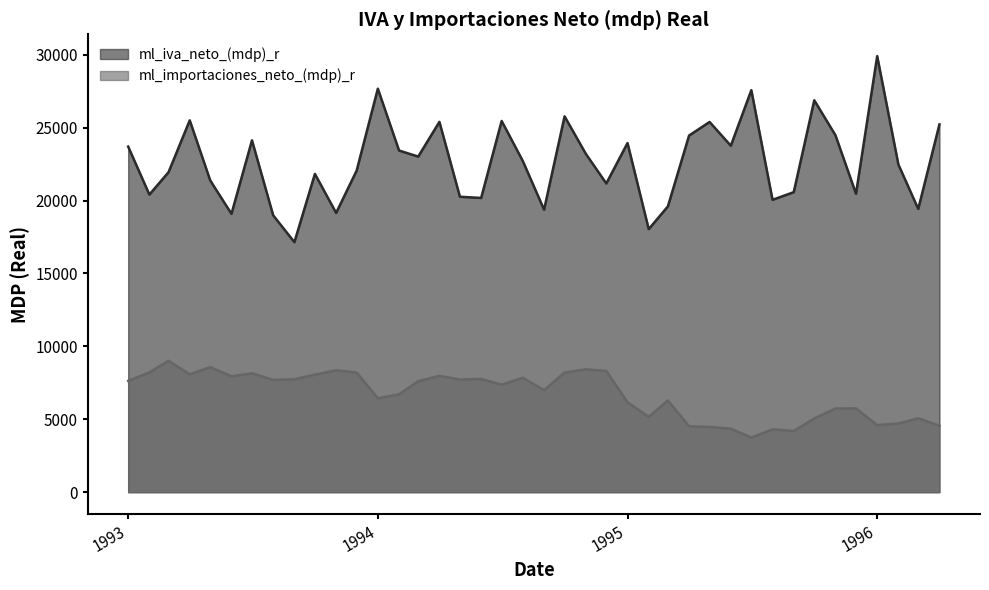

True or false: ml_iva_neto_(mdp)_r has more than 0 interior local peaks.

True